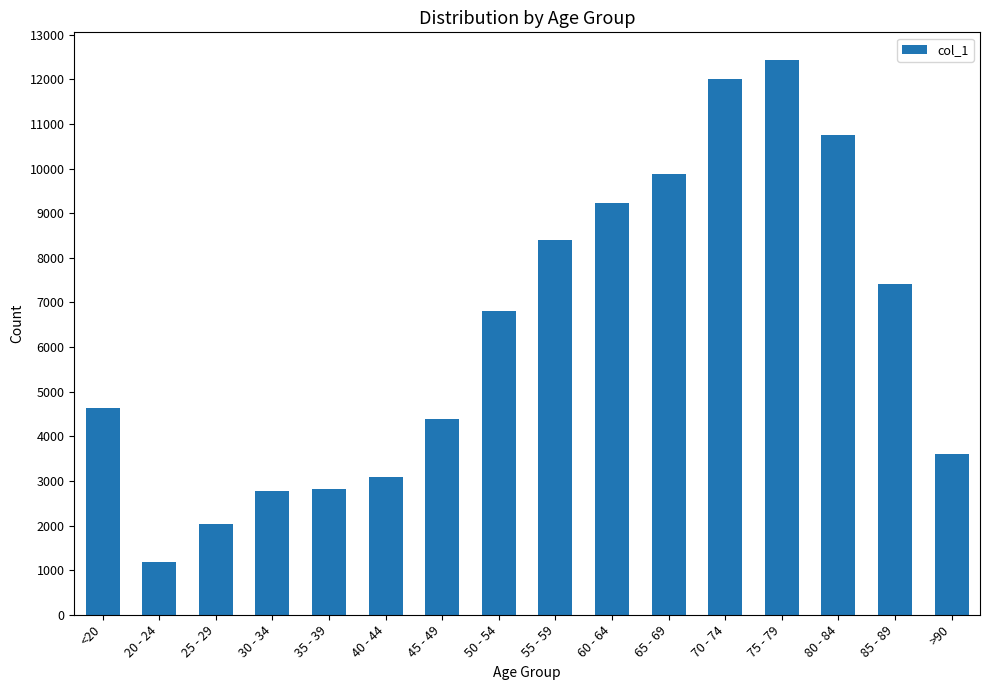

Between >90 and 50 - 54, which is larger?

50 - 54